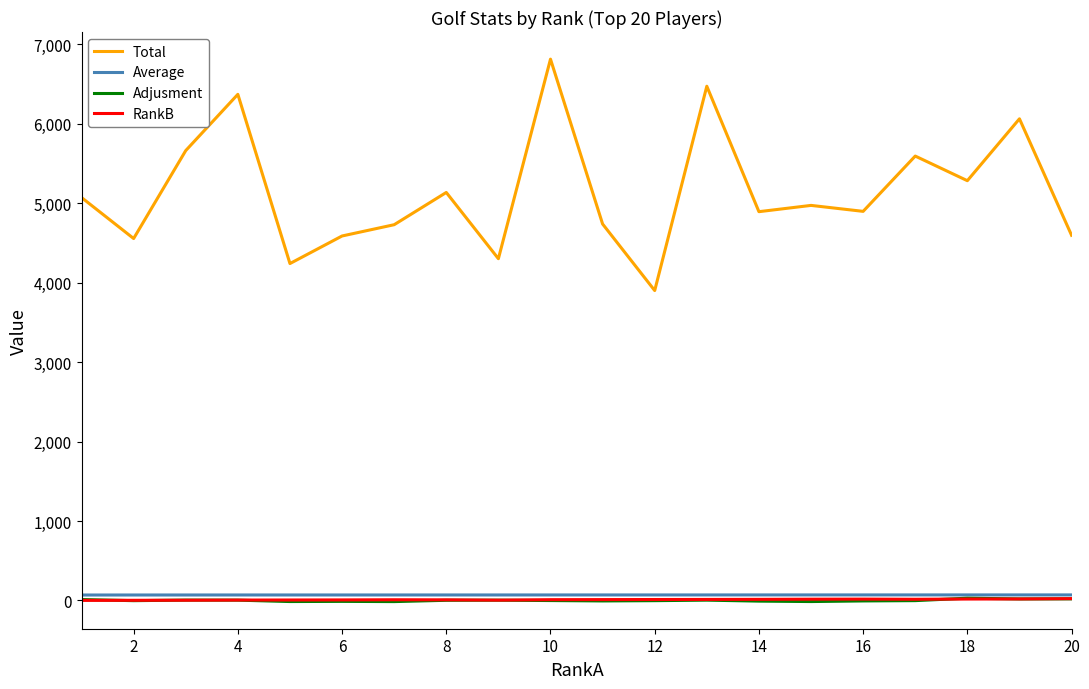

Which series has the largest total across all categories?

Total